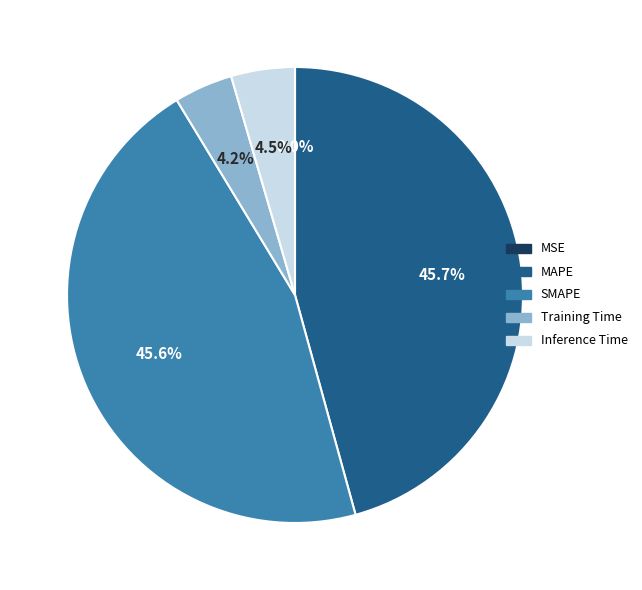

Does any single category account for the majority?

No